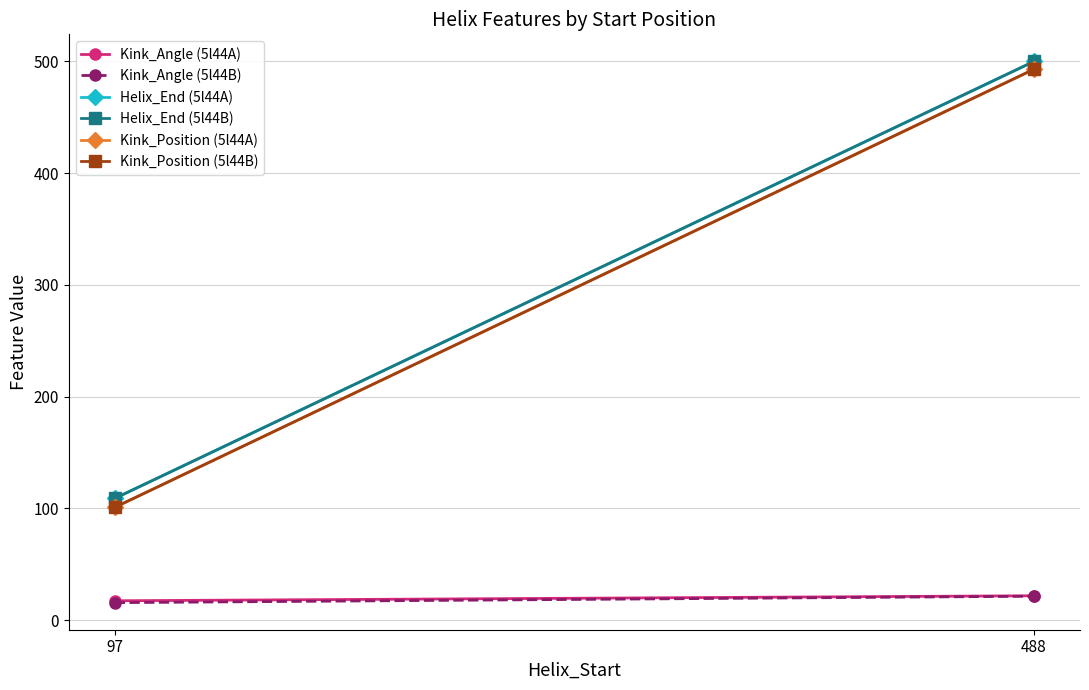

What is the total value across all series at 97?

453.2